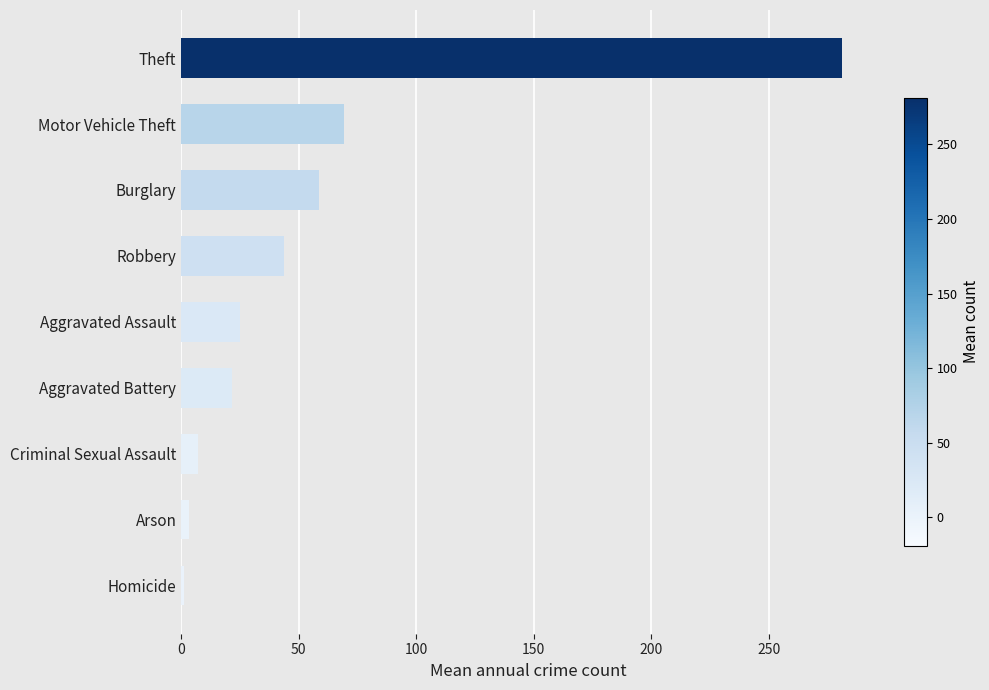

How many bars are there in total?

9